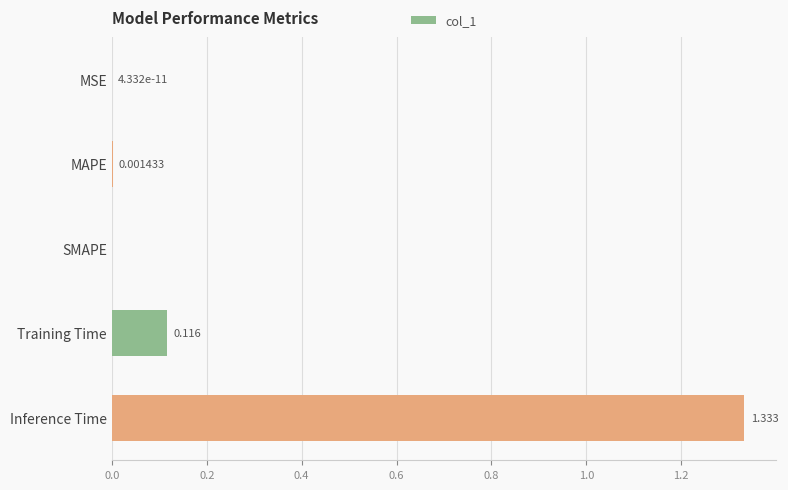

Which has a higher value, Inference Time or MAPE?

Inference Time